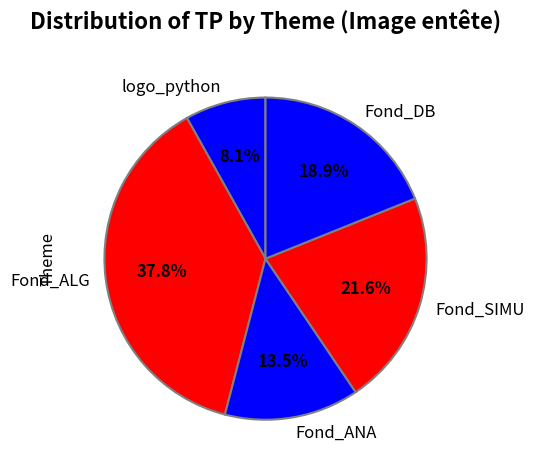

Is Fond_ANA the majority of the pie?

No